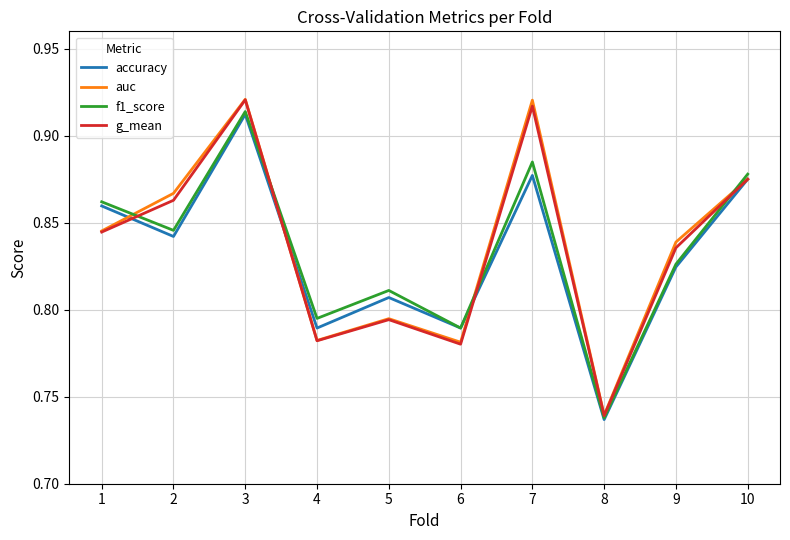

Which series changed the most between 1 and 6?

f1_score